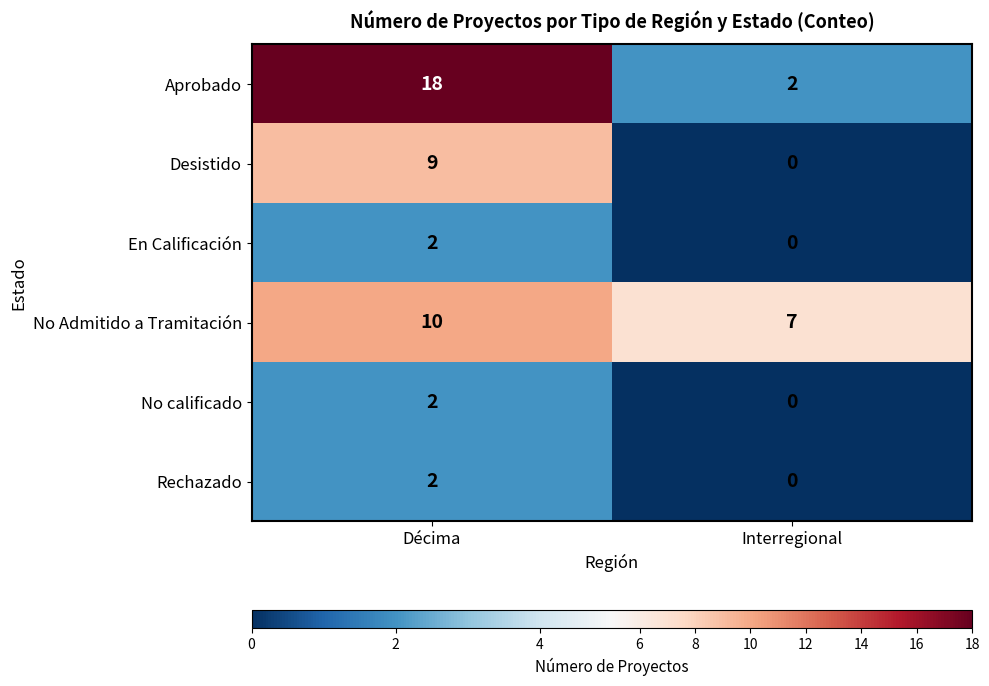

At how many categories does at least one series exceed 2?

2